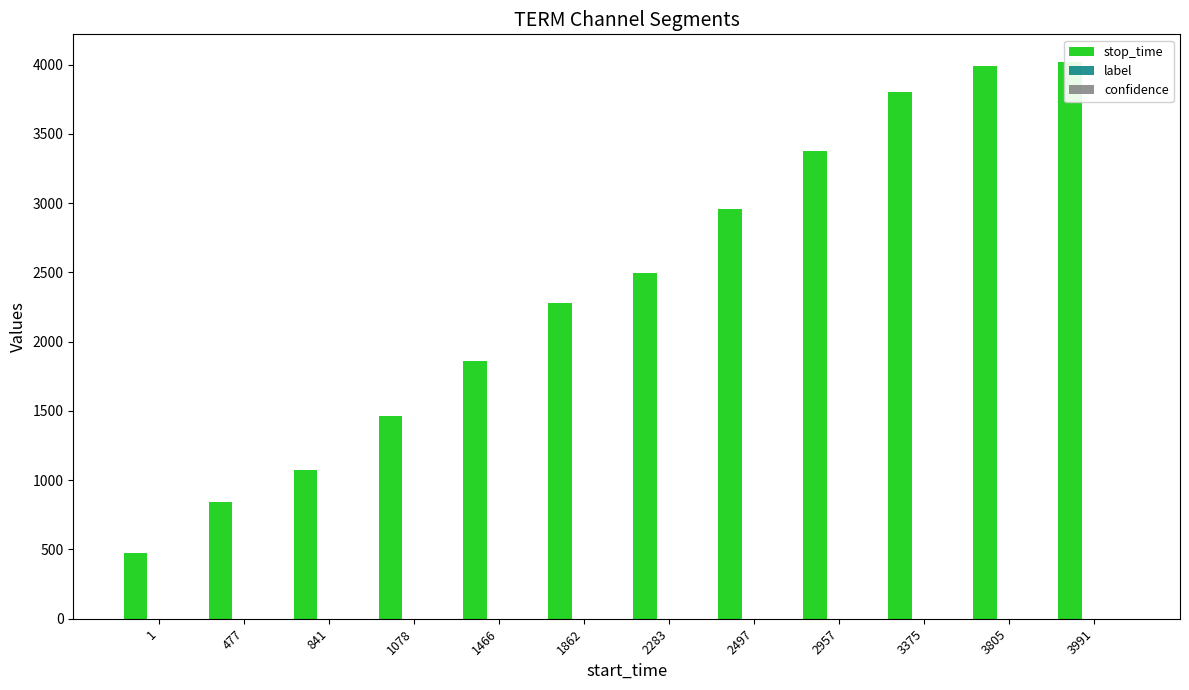

Is the value of confidence at 1 greater than the value of stop_time at 1?

No